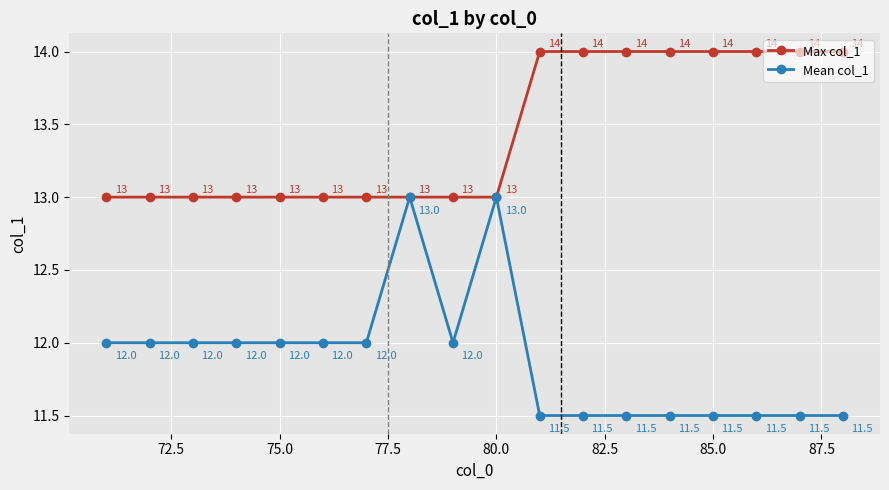

What is the value of the Max col_1 point at the 4th from the left?

13.0